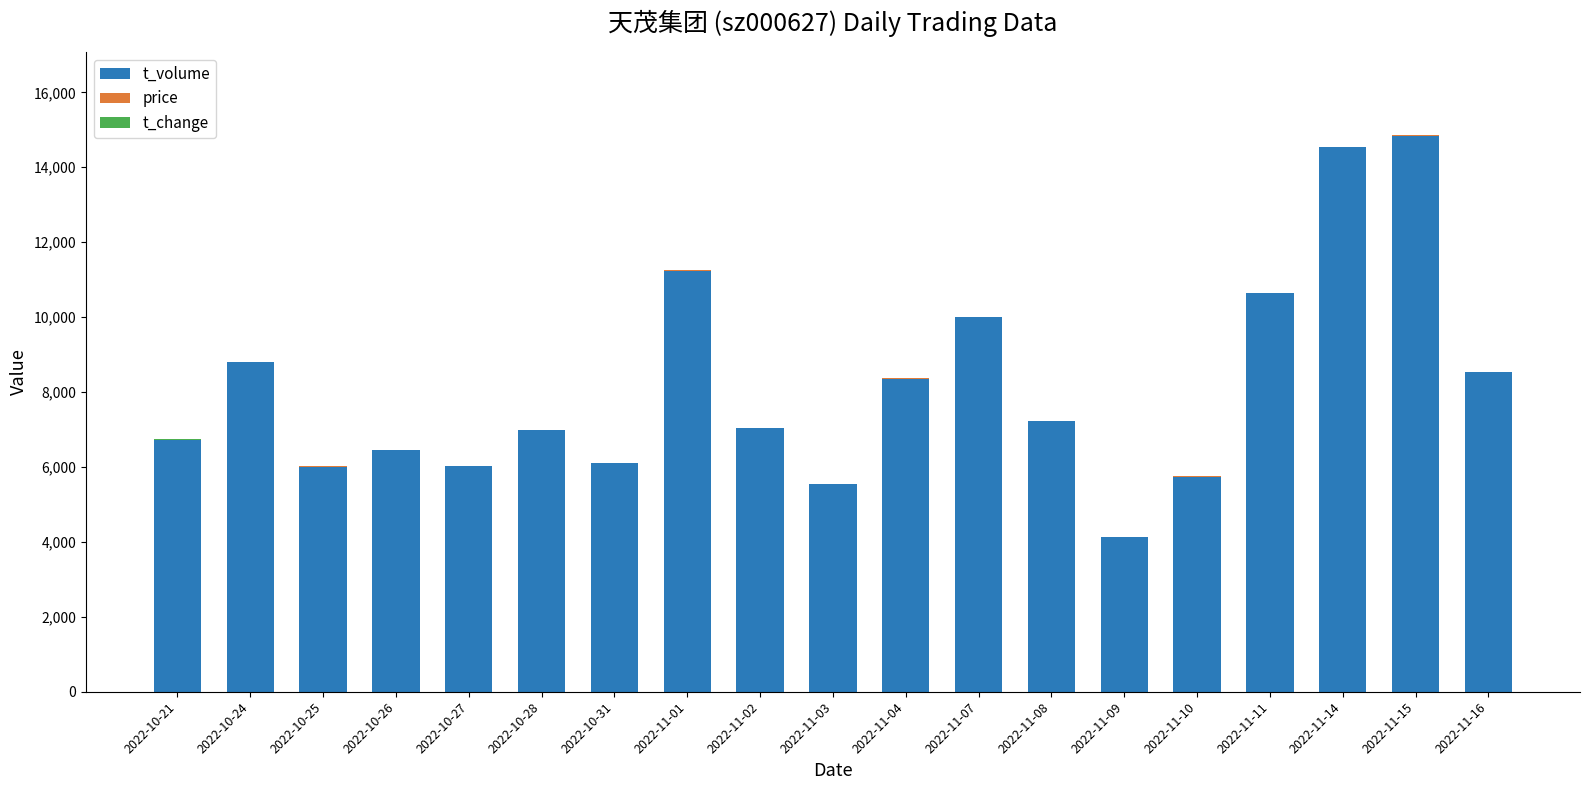

Rank the categories by price value from highest to lowest.

2022-11-15, 2022-11-14, 2022-11-16, 2022-11-11, 2022-11-07, 2022-11-08, 2022-11-10, 2022-11-09, 2022-11-04, 2022-10-21, 2022-11-01, 2022-11-02, 2022-10-27, 2022-11-03, 2022-10-24, 2022-10-26, 2022-10-25, 2022-10-31, 2022-10-28